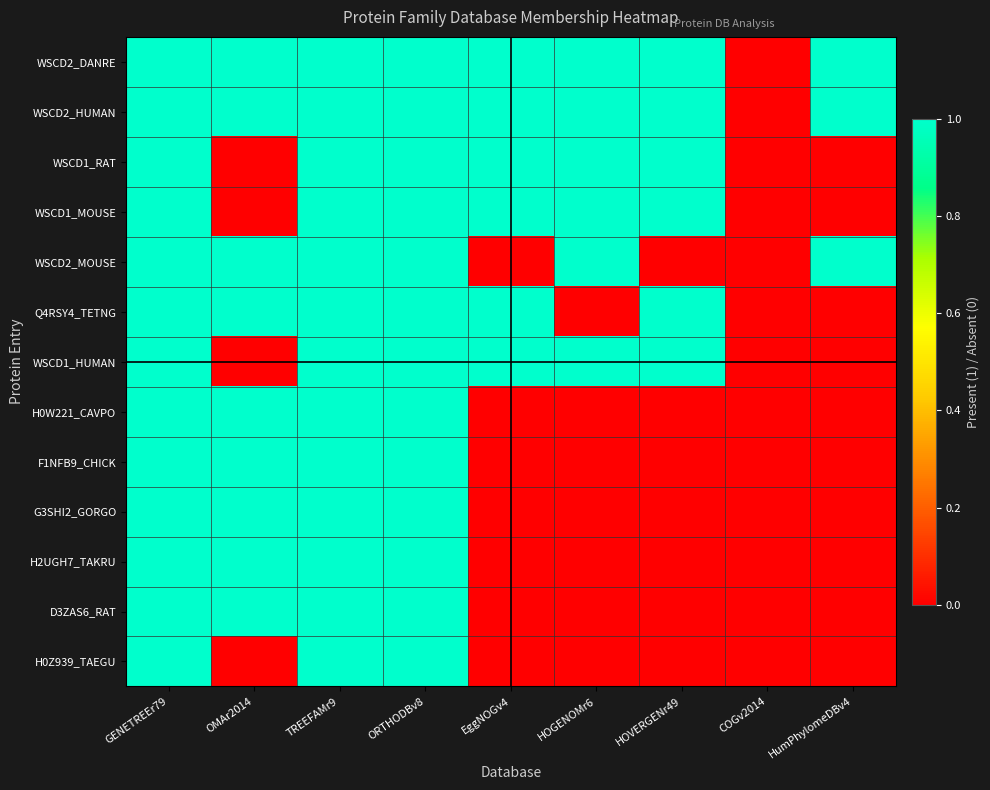

Between ORTHODBv8 and EggNOGv4, which is larger?

ORTHODBv8